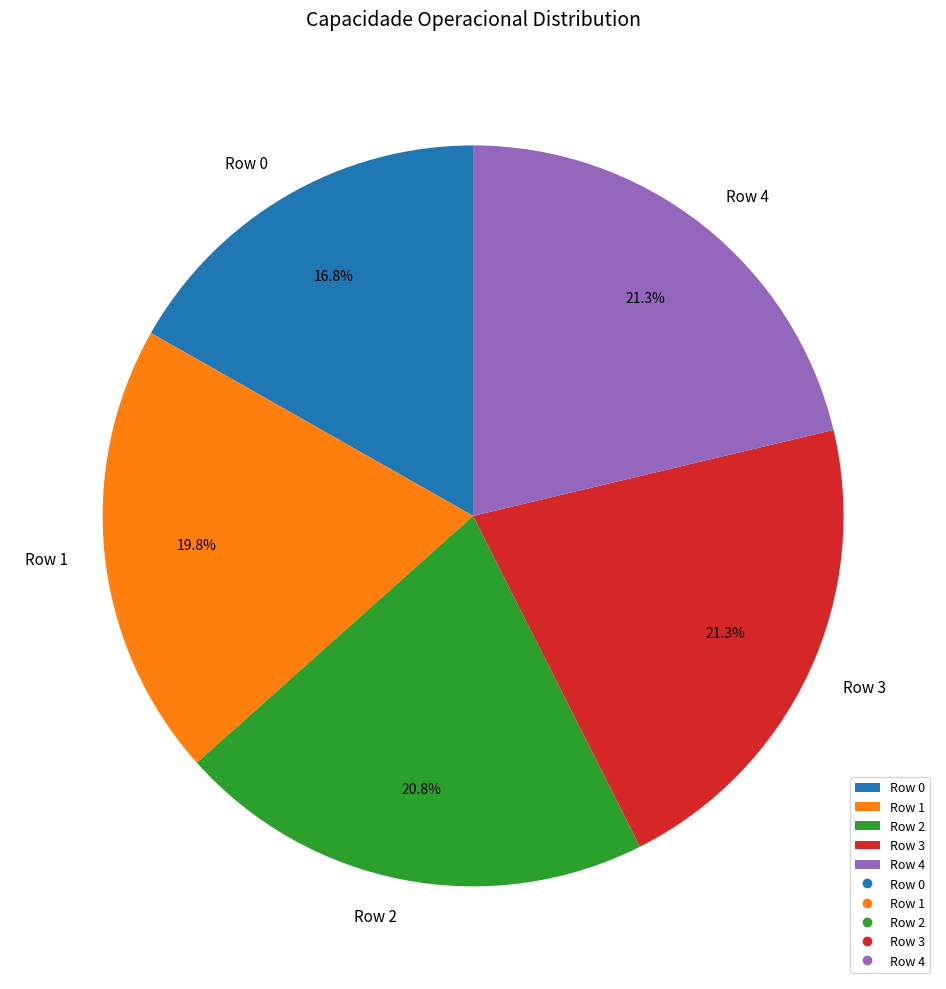

How many slices are in this pie chart?

5